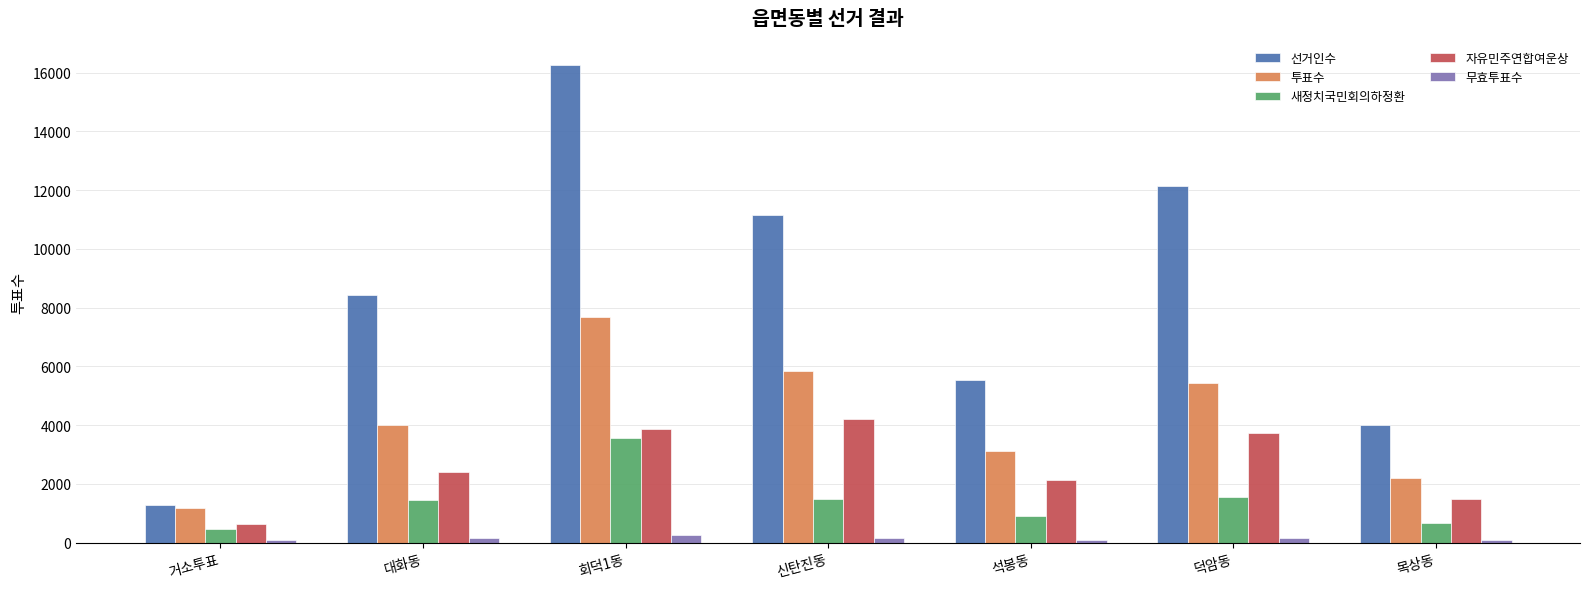

What is the difference between the maximum and minimum values in the 새정치국민회의하정환 series?

3101